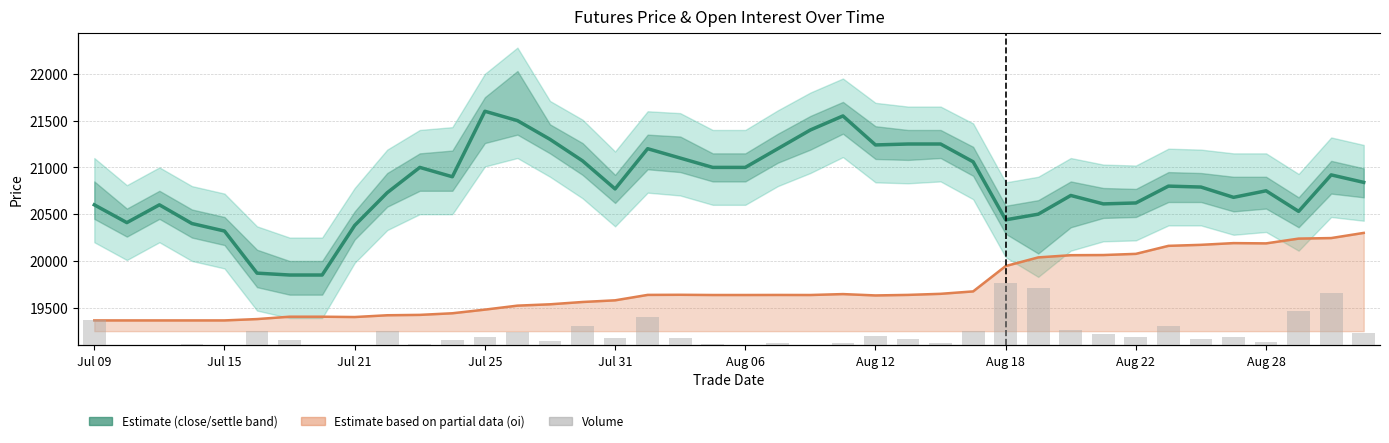

What is the difference between the maximum and minimum values in the close (Estimate) series?

1750